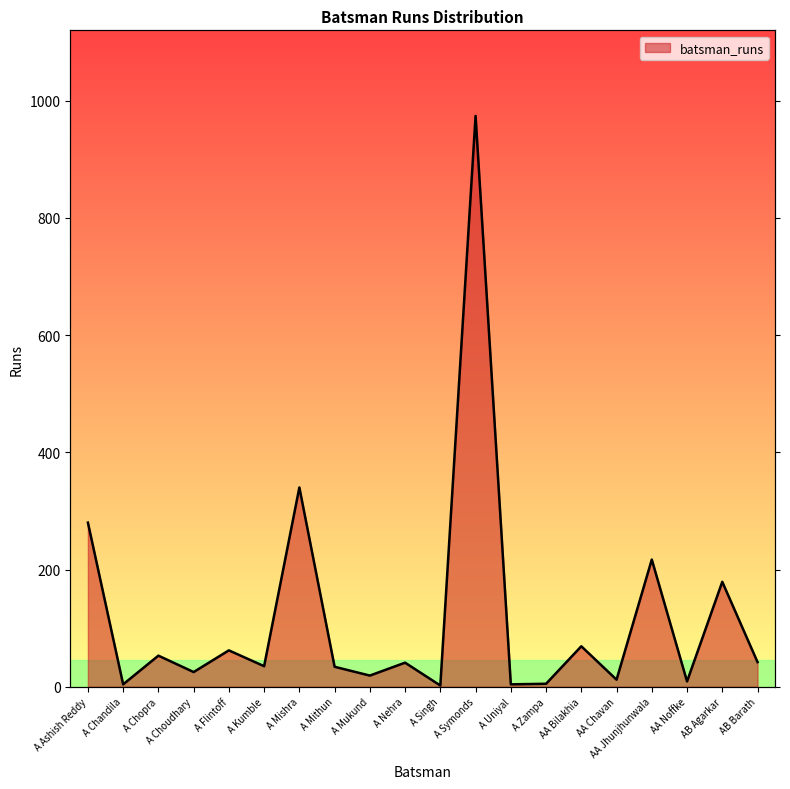

What is the smallest value displayed?

2